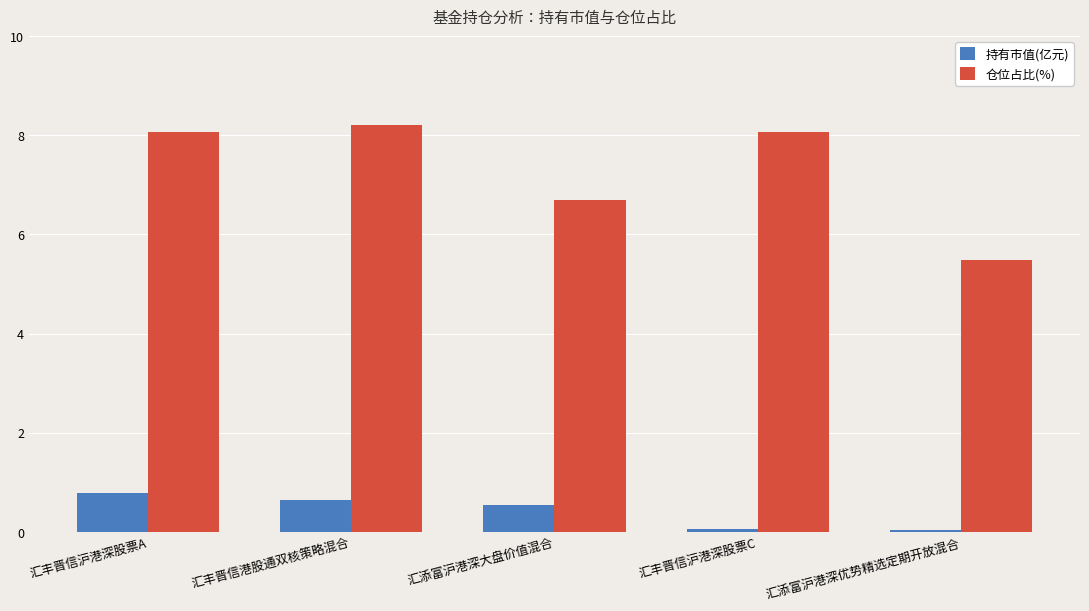

What is the difference between the 持有市值(亿元) values at 汇添富沪港深大盘价值混合 and 汇丰晋信港股通双核策略混合?

0.1